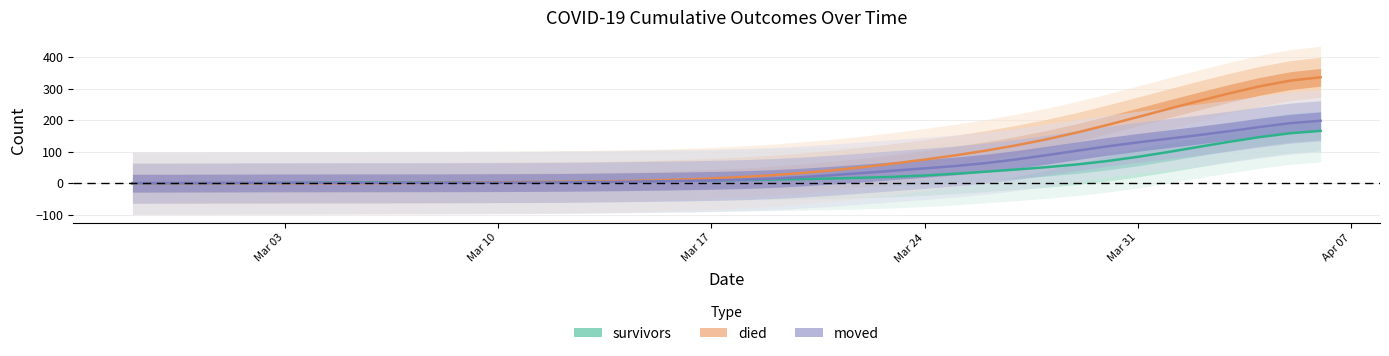

Is this an area chart (filled region under the line)?

No